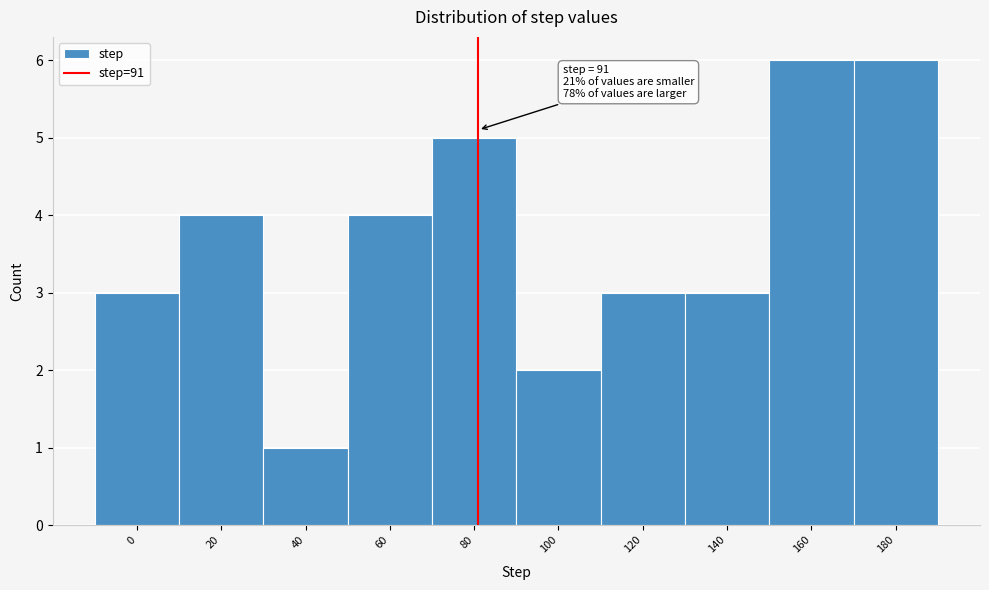

Reading right to left, transcribe all the data shown in this chart.

6	6	3	3	2	5	4	1	4	3